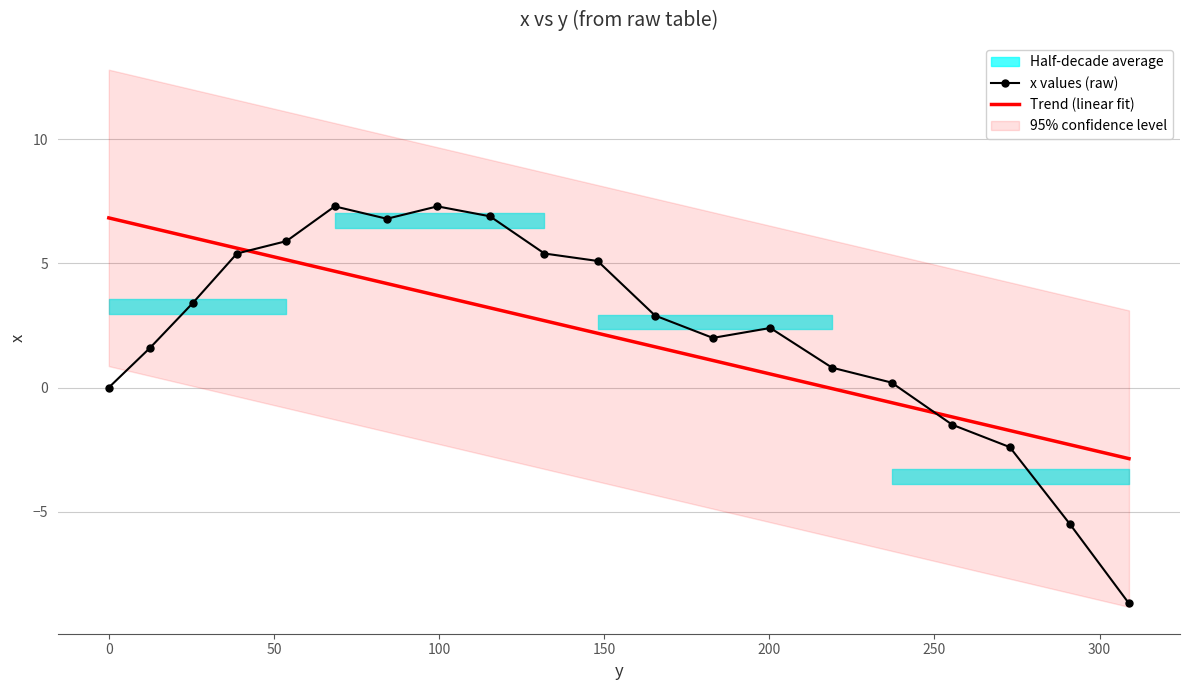

What is the sum of all x values (raw) values?

45.3